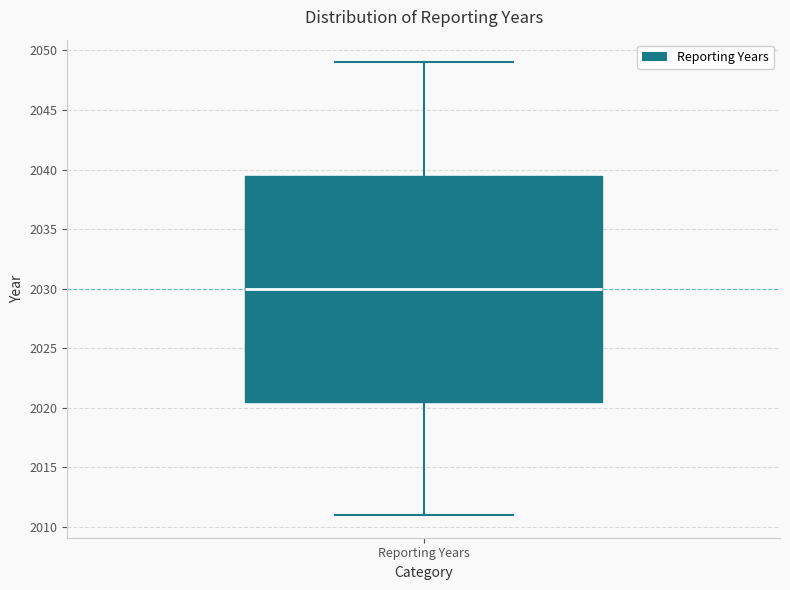

Transcribe this box plot: give where the median line is, the range the box spans, and where the two whiskers end, as read against the y-axis. The values are not printed on the chart, so give them approximately, as read against the axis.

median 2030.0, box 2020.5 to 2039.5, whiskers 2011.0 to 2049.0